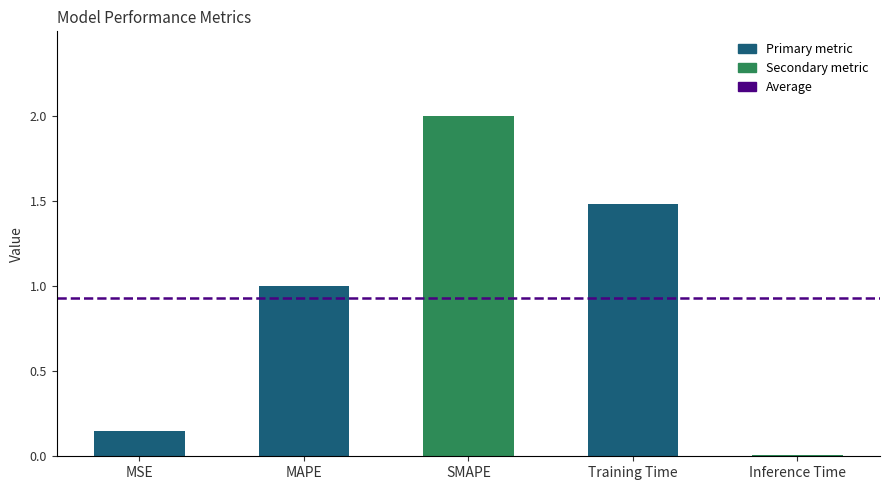

What is the average value?

0.9